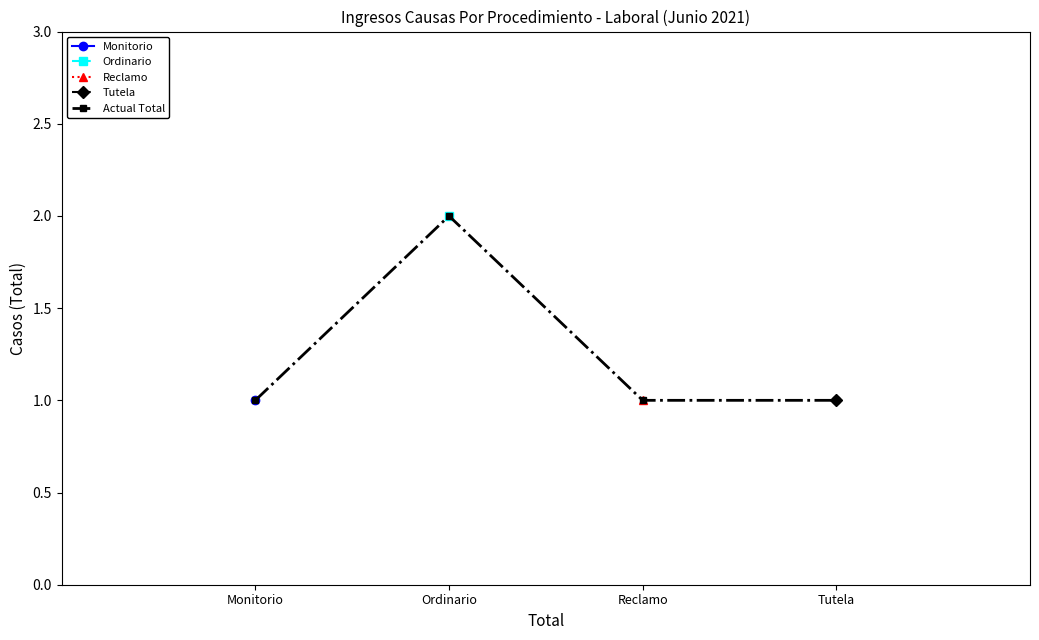

Between Tutela and Ordinario, which is larger?

Ordinario